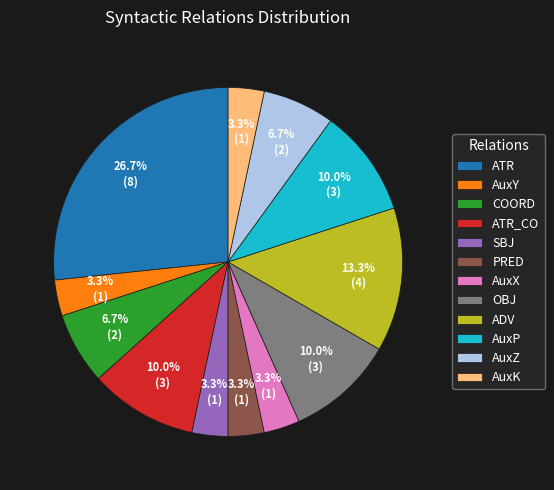

What percentage is the ADV slice, to the nearest percent?

13%